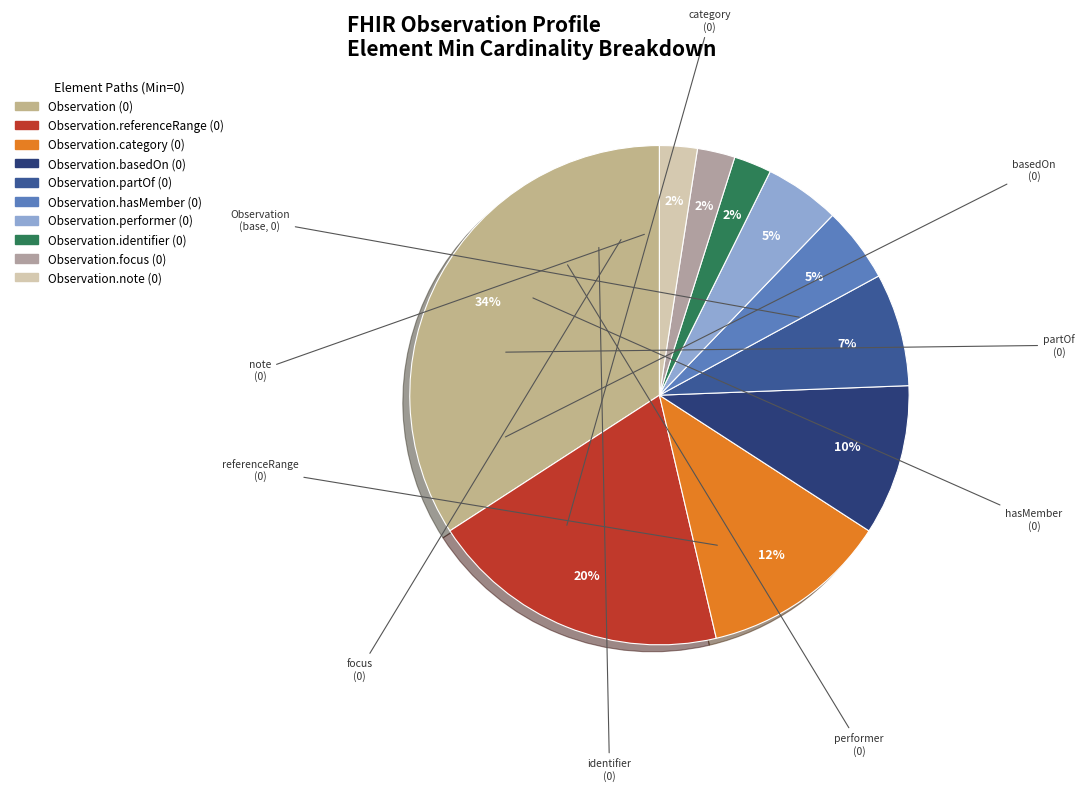

Is there a majority slice in this chart?

No